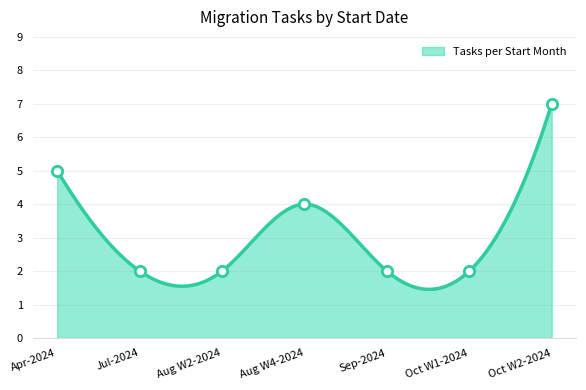

What is the lowest value of the Tasks per Start Month series?

1.5